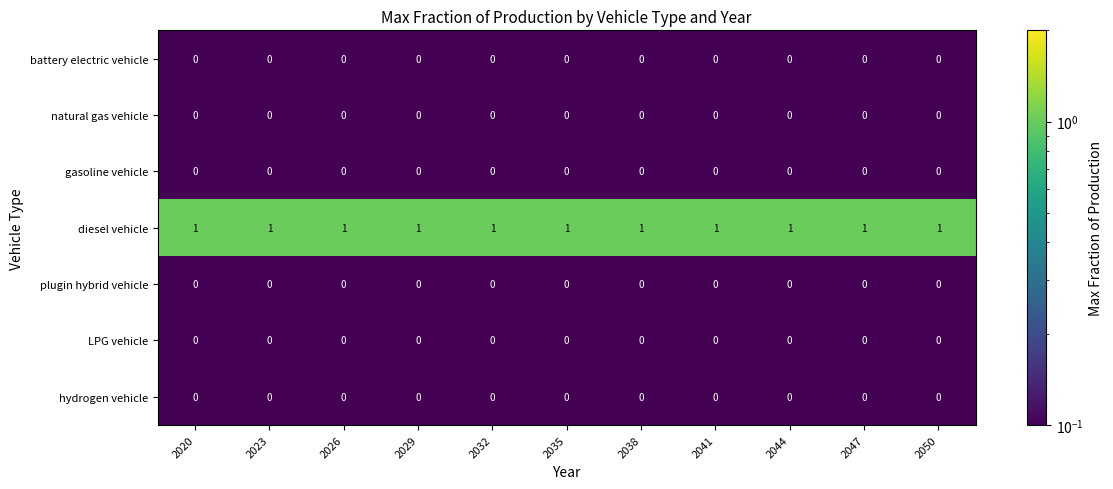

What is the sum of all diesel vehicle values?

11